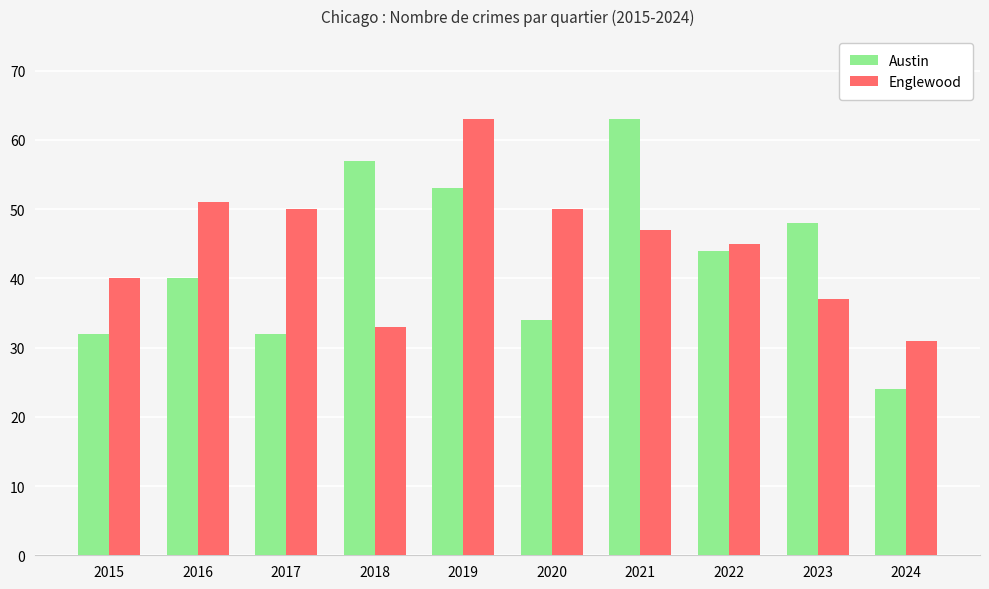

How many data points in Englewood are less than 47?

5